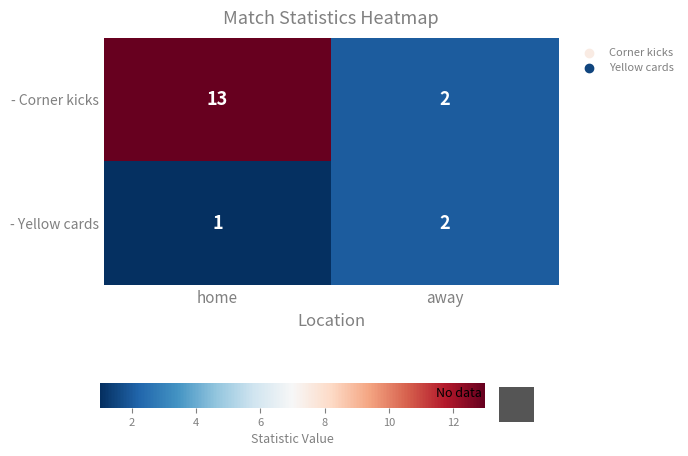

Is the value of - Corner kicks at home greater than the value of - Yellow cards at home?

Yes